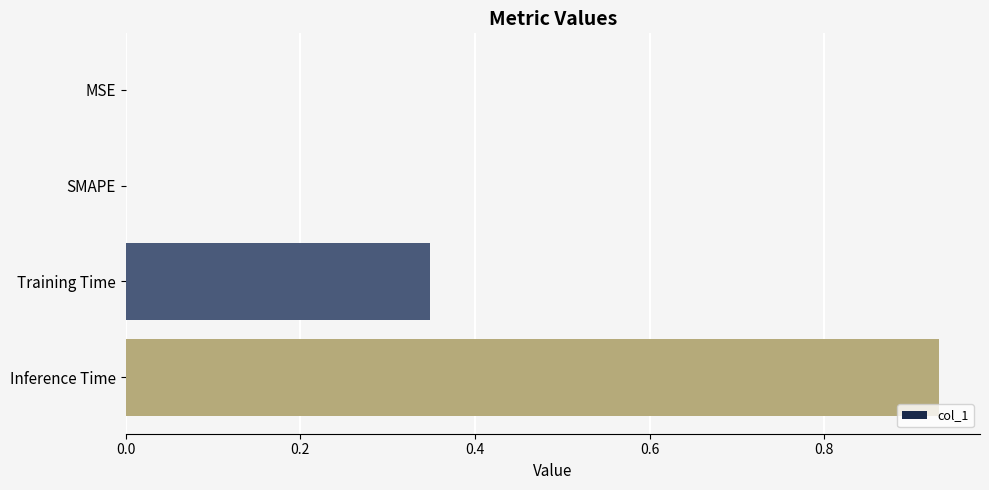

What is the sum of all values?

1.3